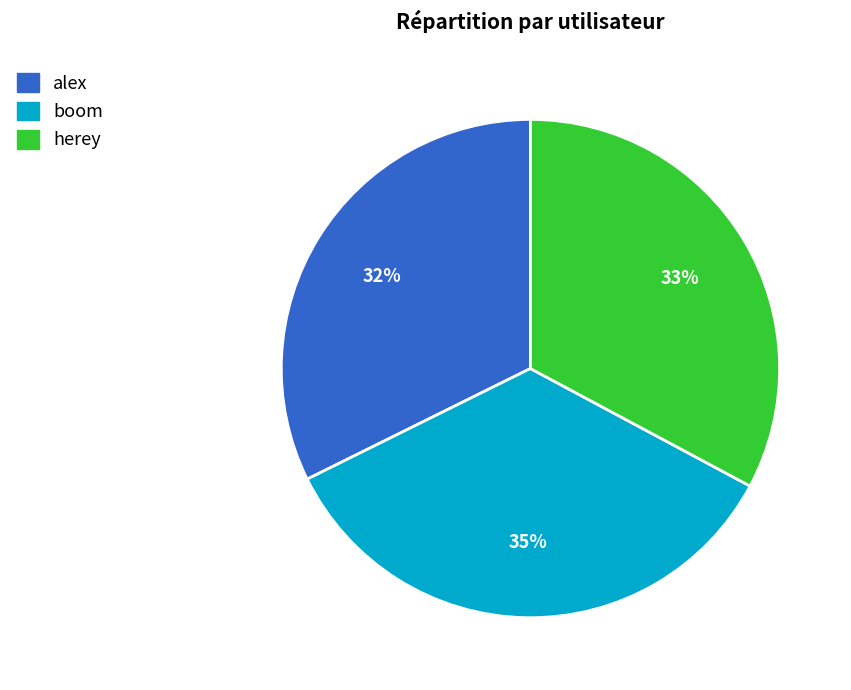

Is the sum of herey and boom greater than half?

Yes